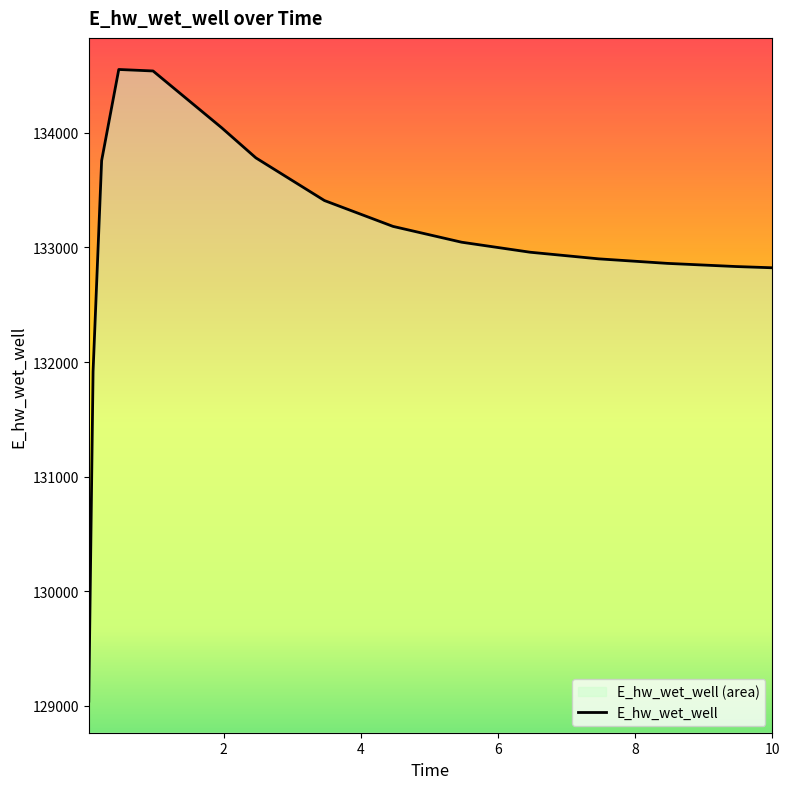

Between 10 and 0.03125, which is larger?

10